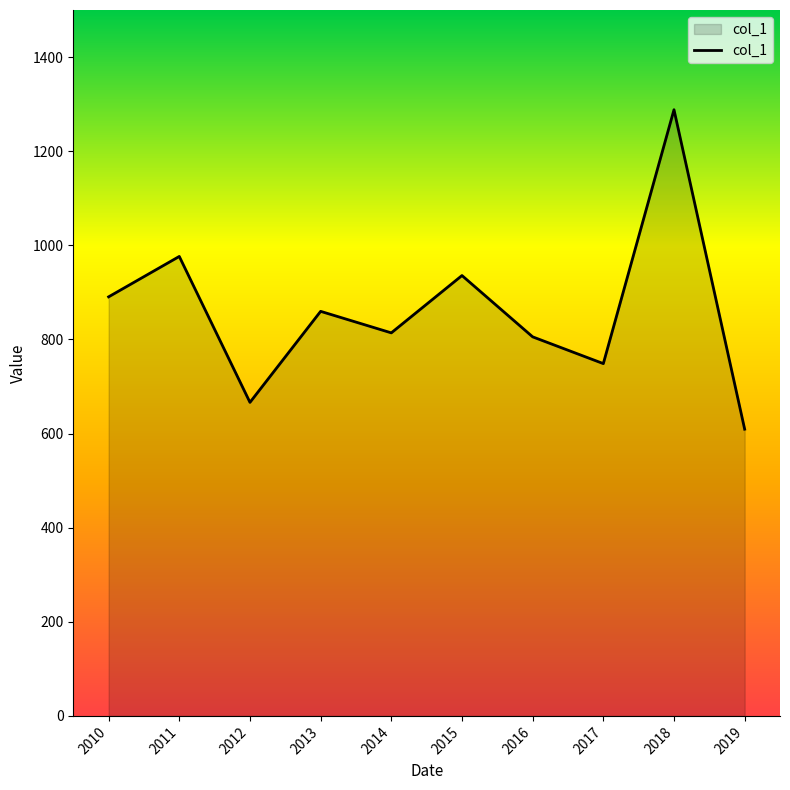

How many lines are shown in the chart?

1